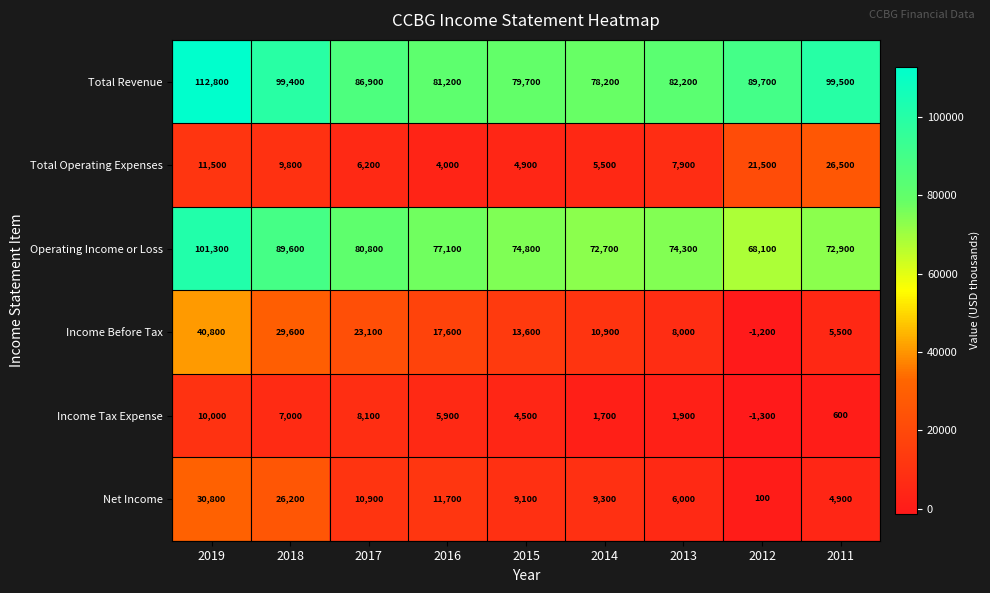

Rank the categories by Net Income value from highest to lowest.

2019, 2018, 2016, 2017, 2014, 2015, 2013, 2011, 2012